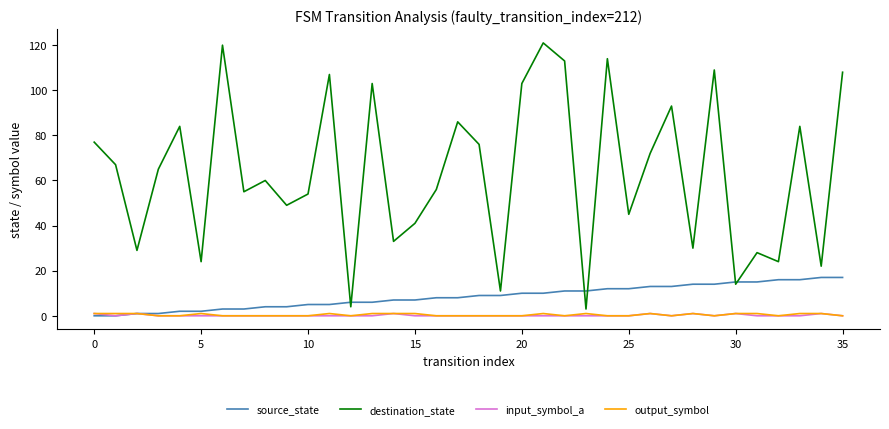

True or false: input_symbol_a and destination_state cross at least once.

False